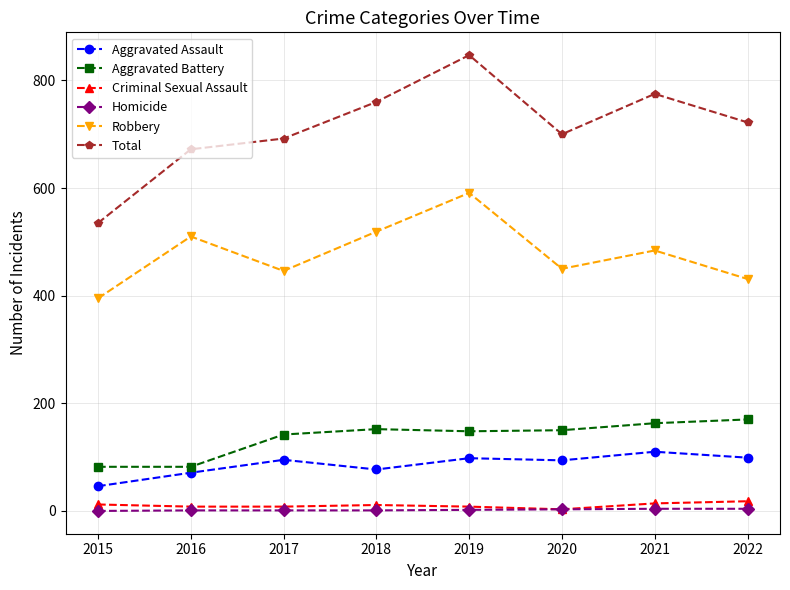

How many Homicide values are between 1 and 4?

7